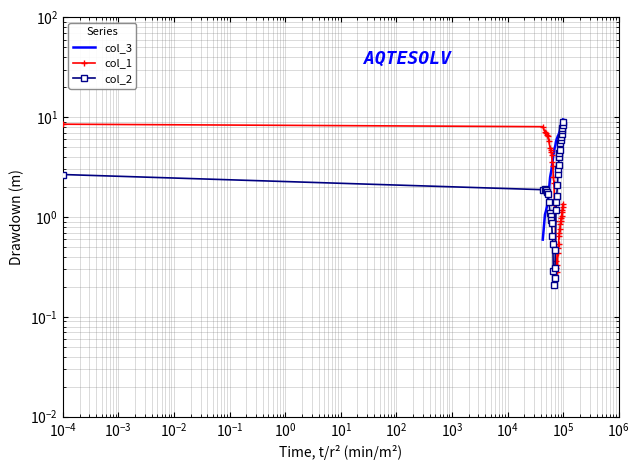

True or false: col_1 has more than 2 points higher than both neighbors.

False